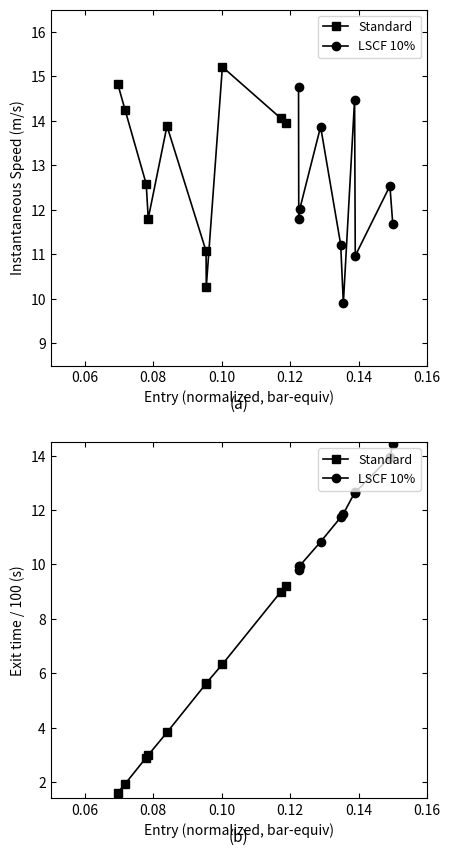

What is the lowest value of the LSCF 10% series?

9.8